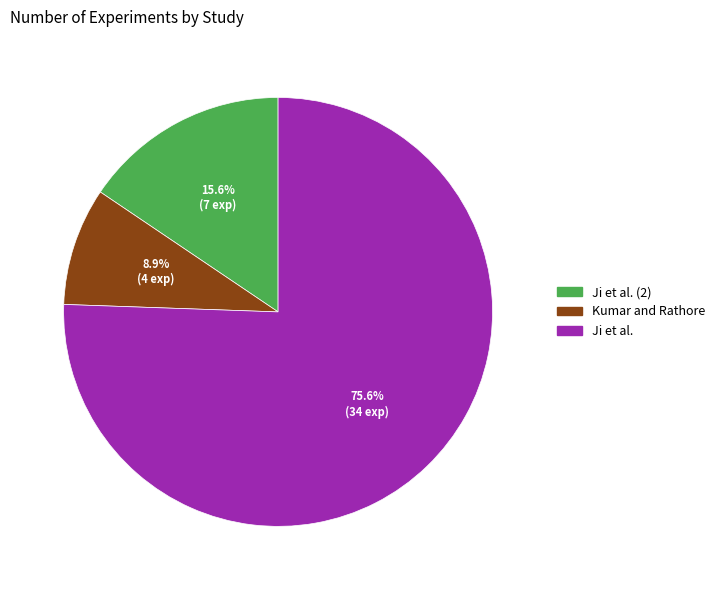

To the nearest percent, what is the difference between the largest and smallest slice percentages?

67%